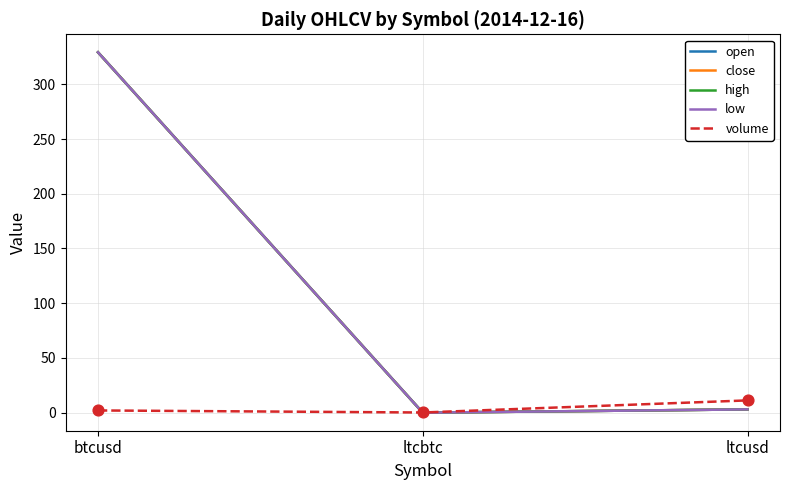

At which category is the sum across all series the highest?

btcusd